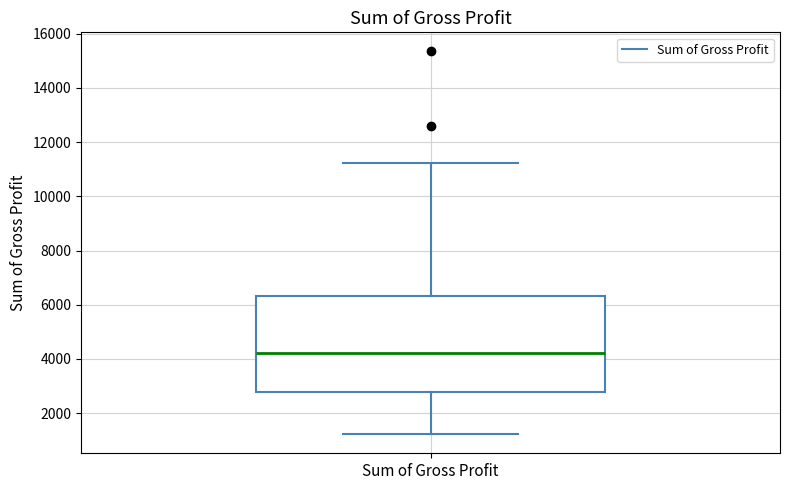

Where does the lower whisker of the box for Sum of Gross Profit end on the y-axis? The values are not printed on the chart, so give them approximately, as read against the axis.

1200